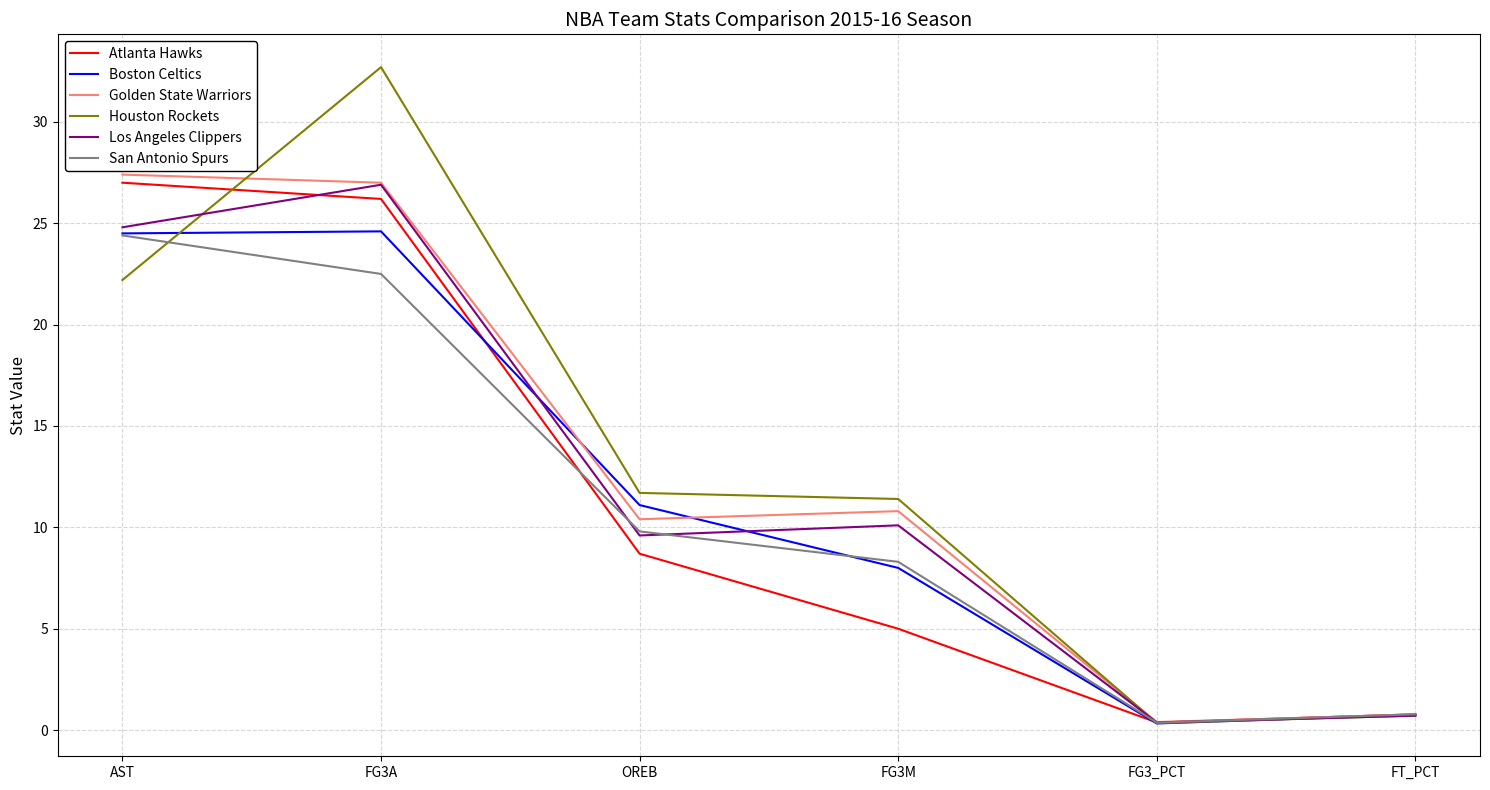

Which series changed the most between AST and FG3M?

Atlanta Hawks